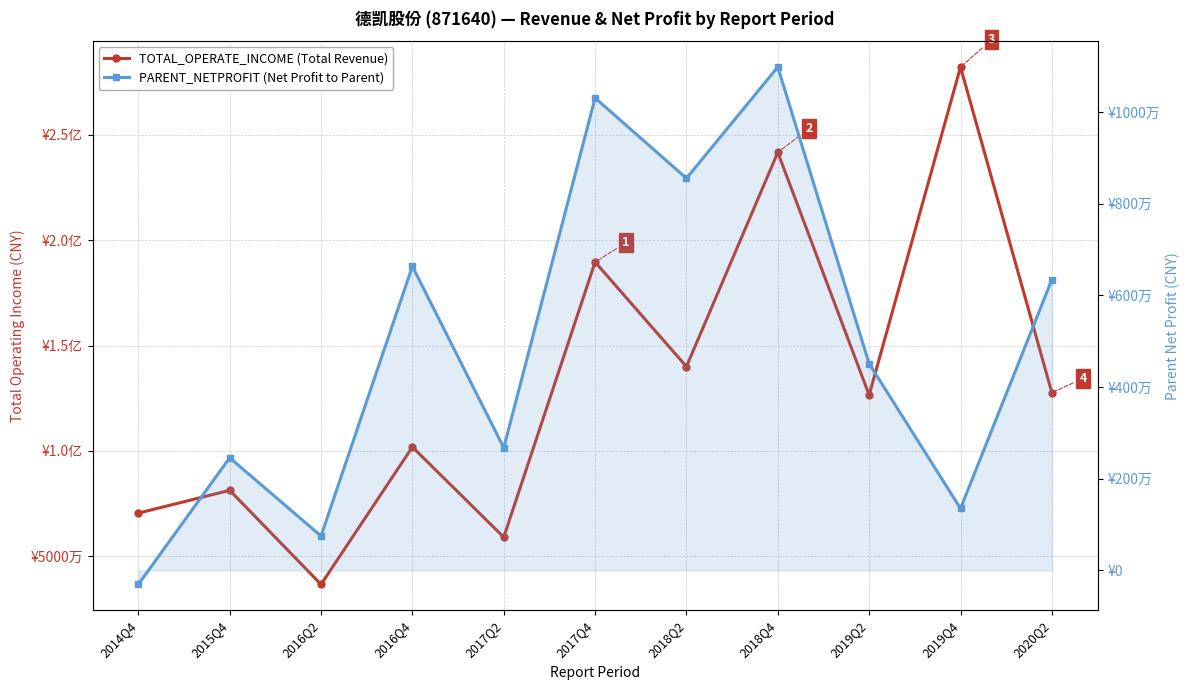

What is the value of the PARENT_NETPROFIT point at the 8th from the left?

10981273.8